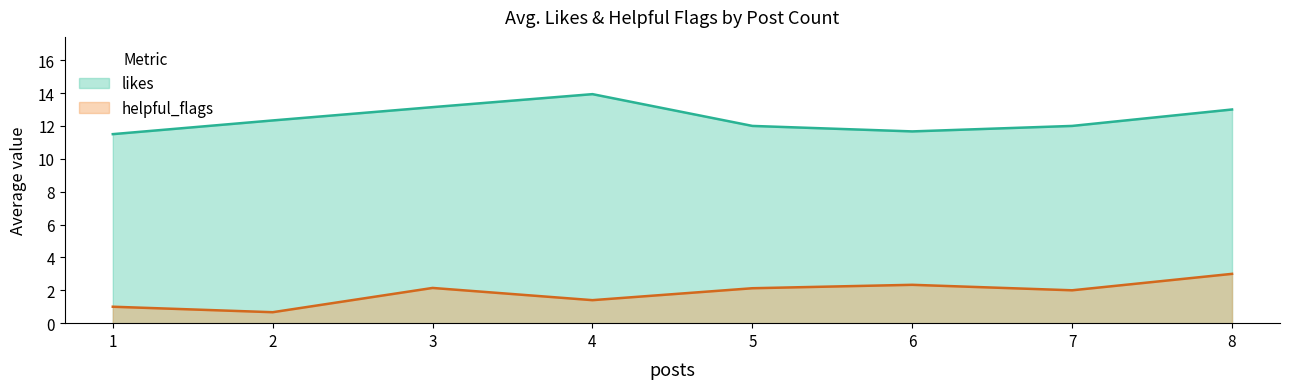

Is the value of helpful_flags at 3 greater than the value of likes at 6?

No